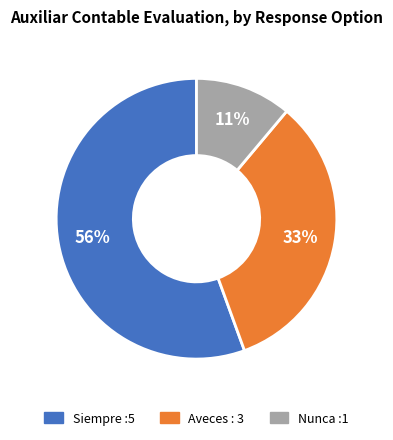

Rank the categories by value from highest to lowest.

Siempre :5, Aveces : 3, Nunca :1